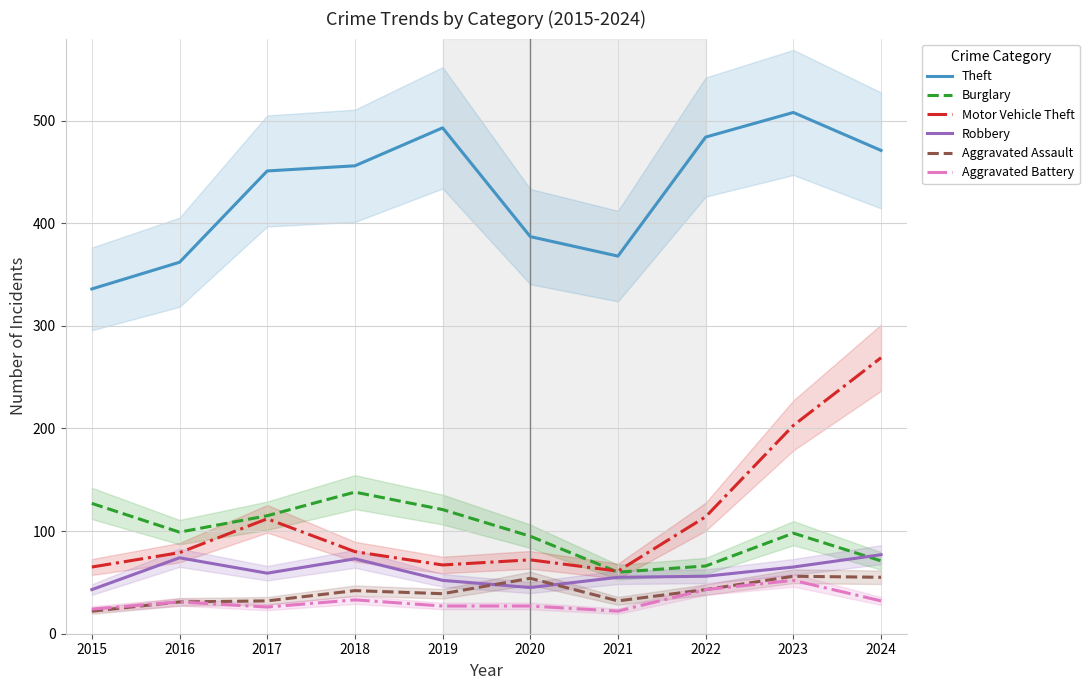

True or false: Burglary has more than 0 interior local peaks.

True